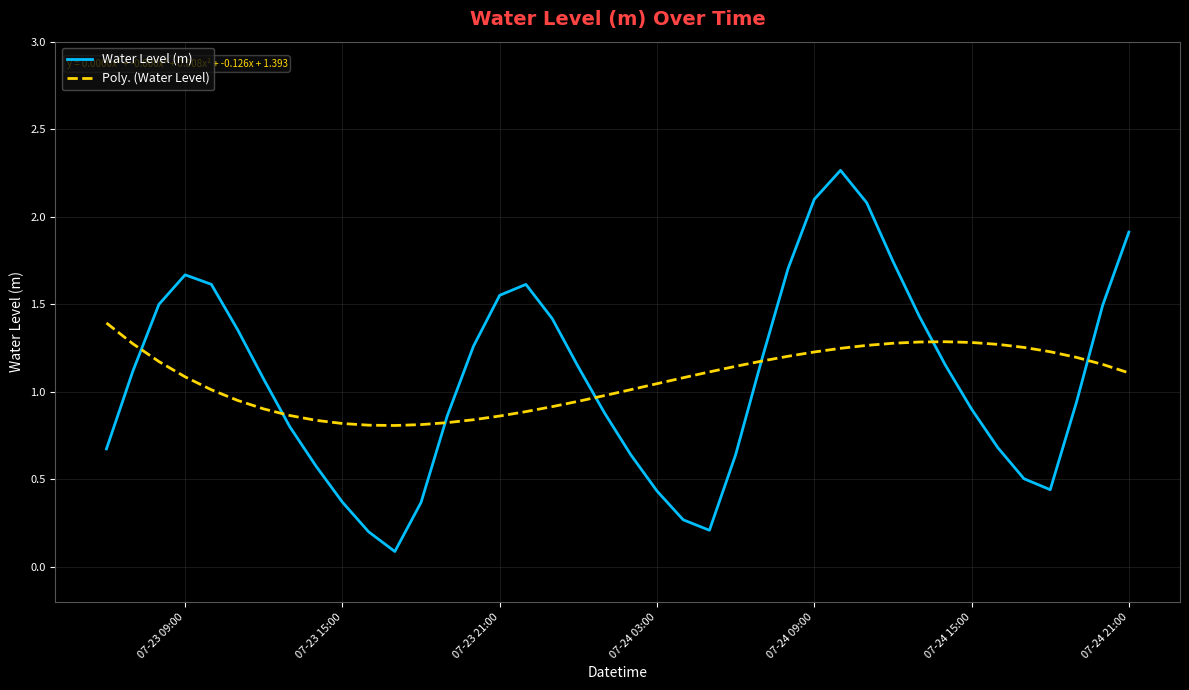

What is the lowest value of the Water Level (m) series?

0.1